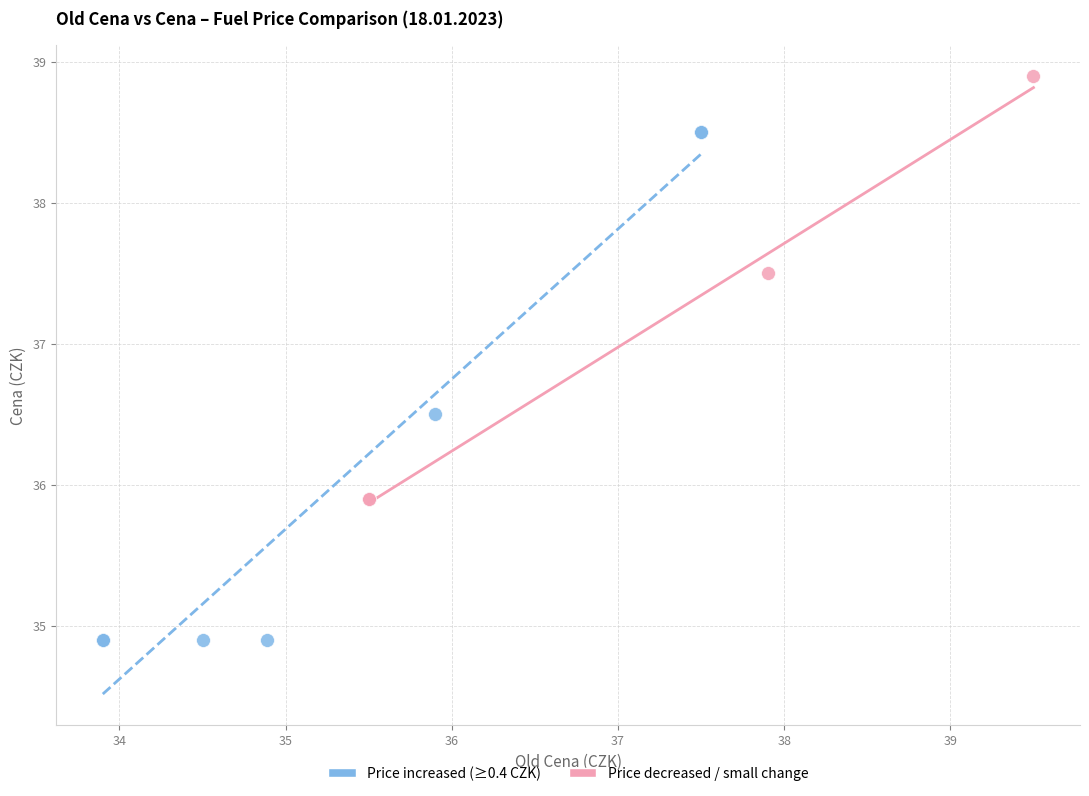

Which series contains the highest Y value?

Price decreased / small change